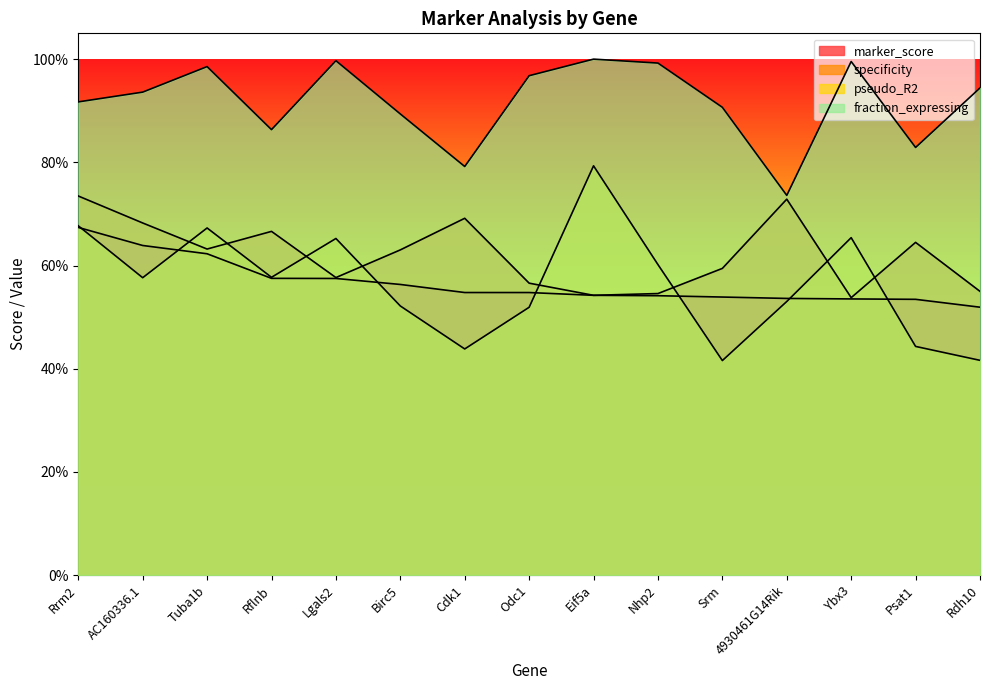

What is the spread (max minus min) of values at Ybx3?

0.5